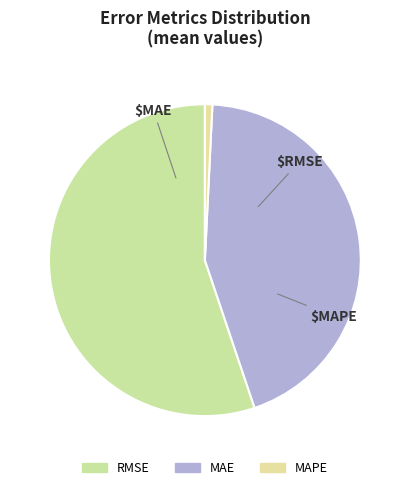

The RMSE slice represents 55% of the pie. True or false?

True